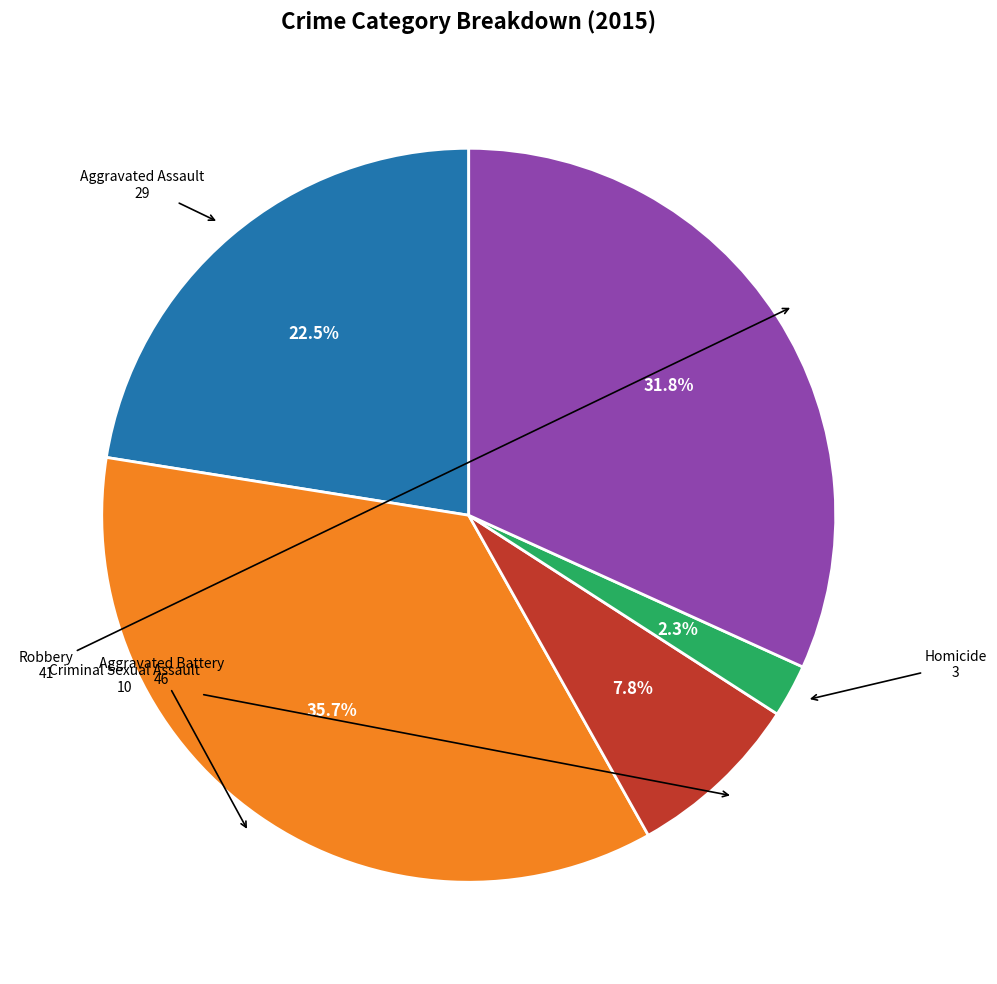

To the nearest percent, what percentage of the pie is Aggravated Battery?

36%